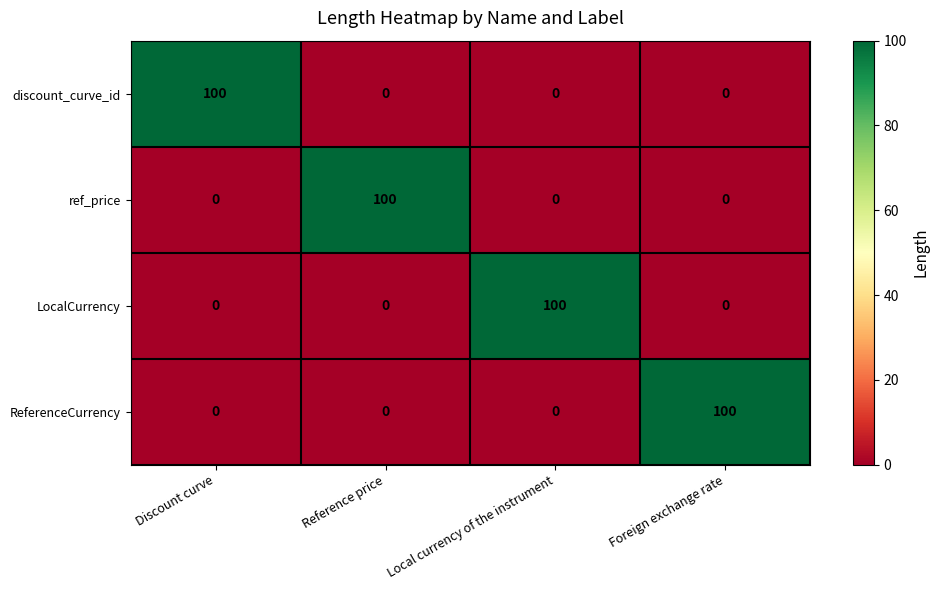

Count the discount_curve_id values in the range 0 to 100.

4